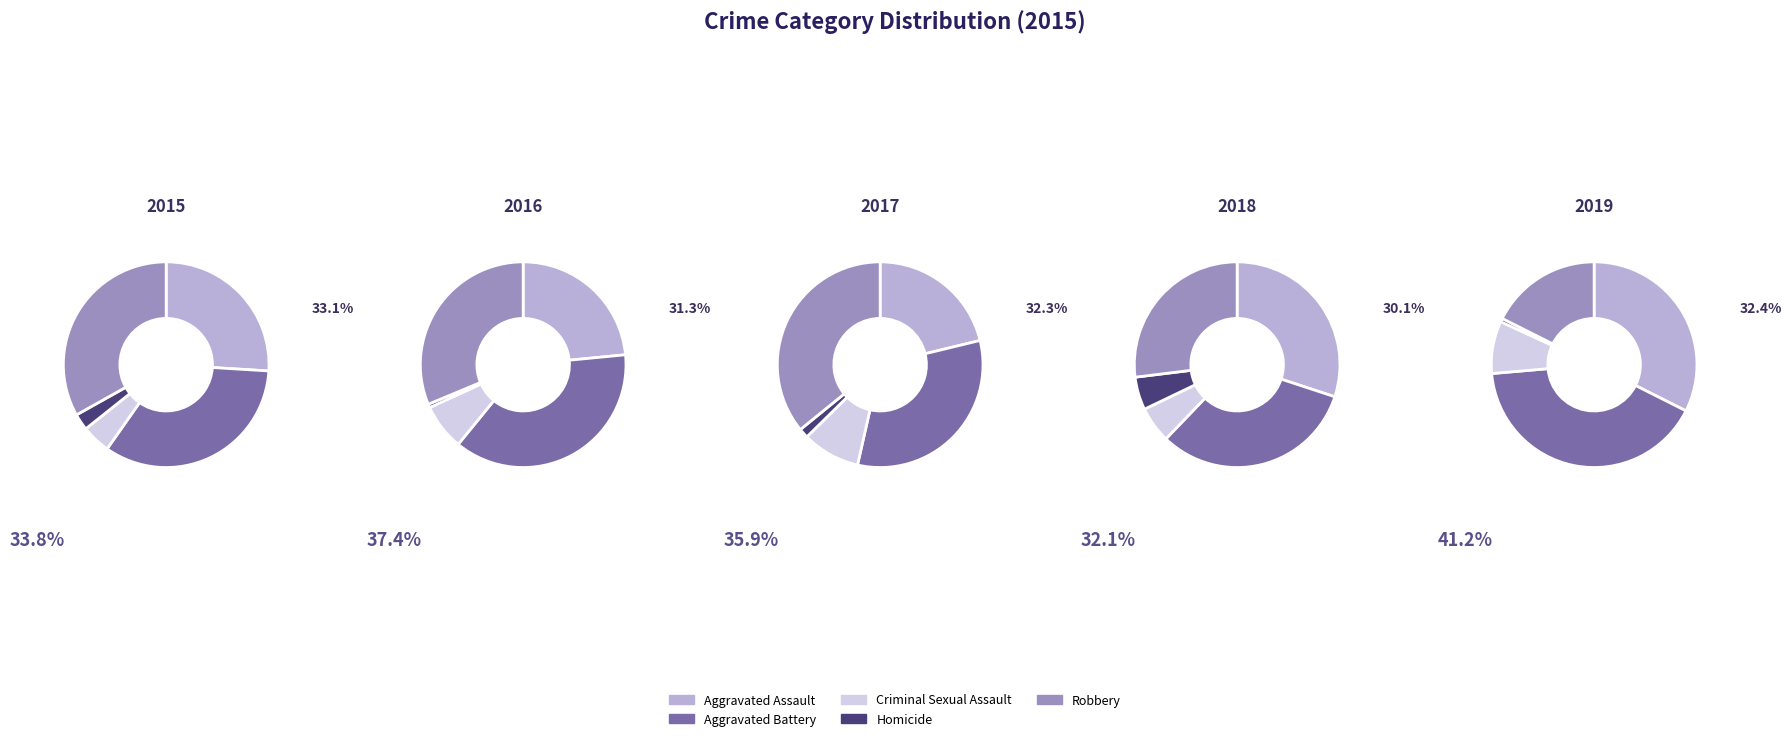

Which slice is the smallest?

Homicide